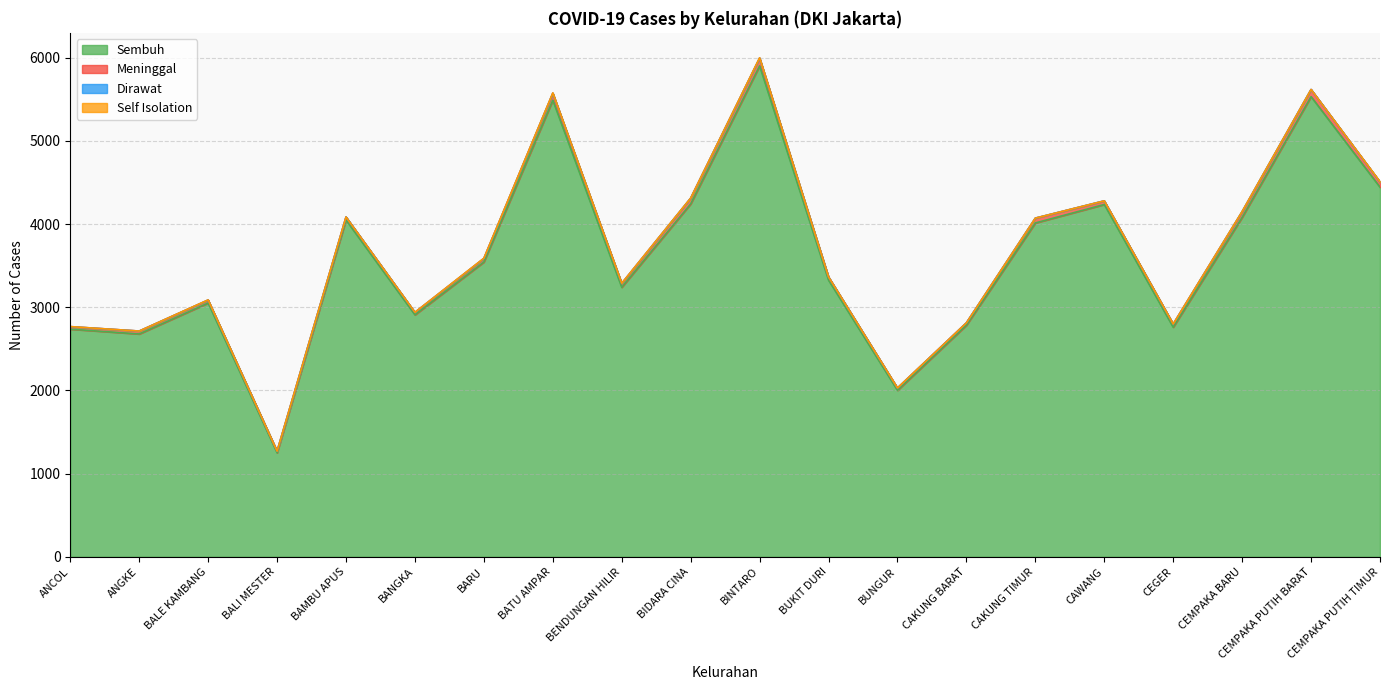

Is it true that Self Isolation equals 1 at ANCOL?

True